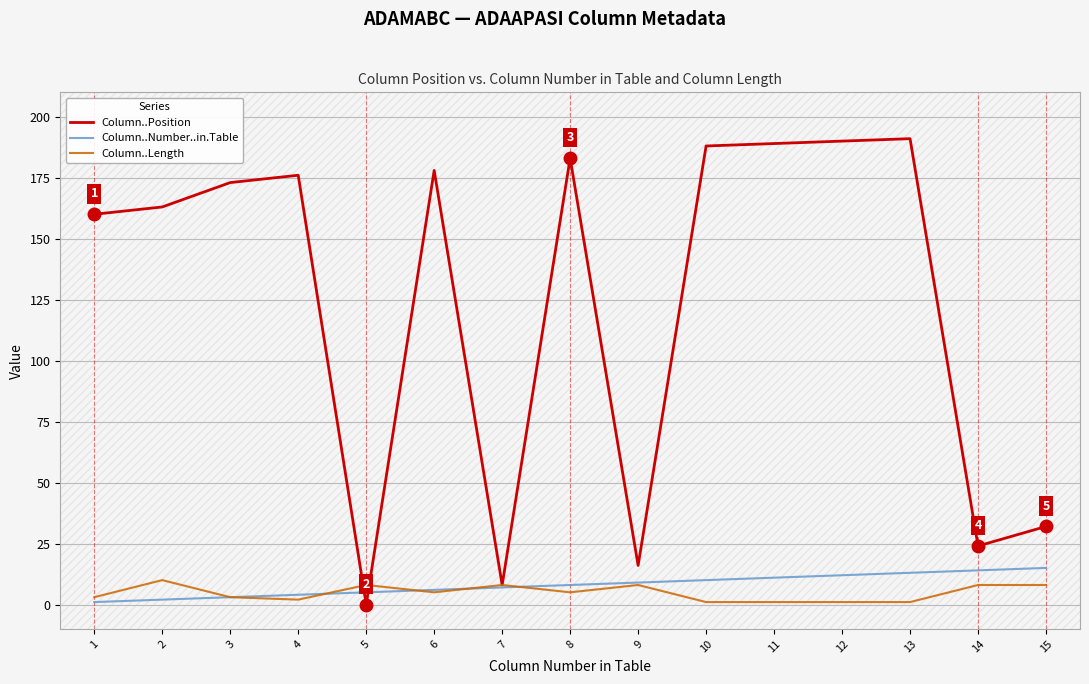

At which label does Column..Position reach its minimum?

5